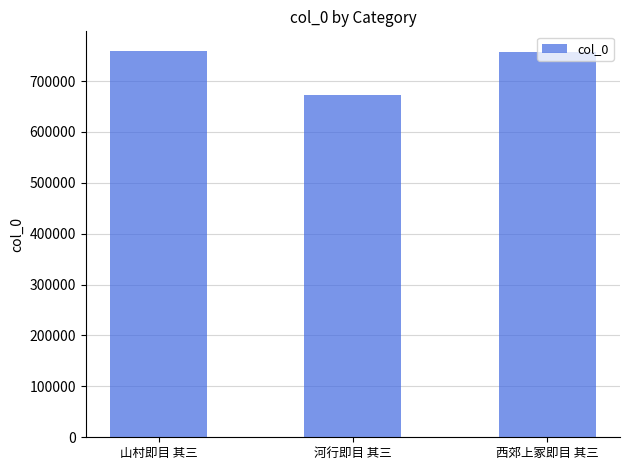

The chart shows a value of 671885 at 河行即目 其三. True or false?

True